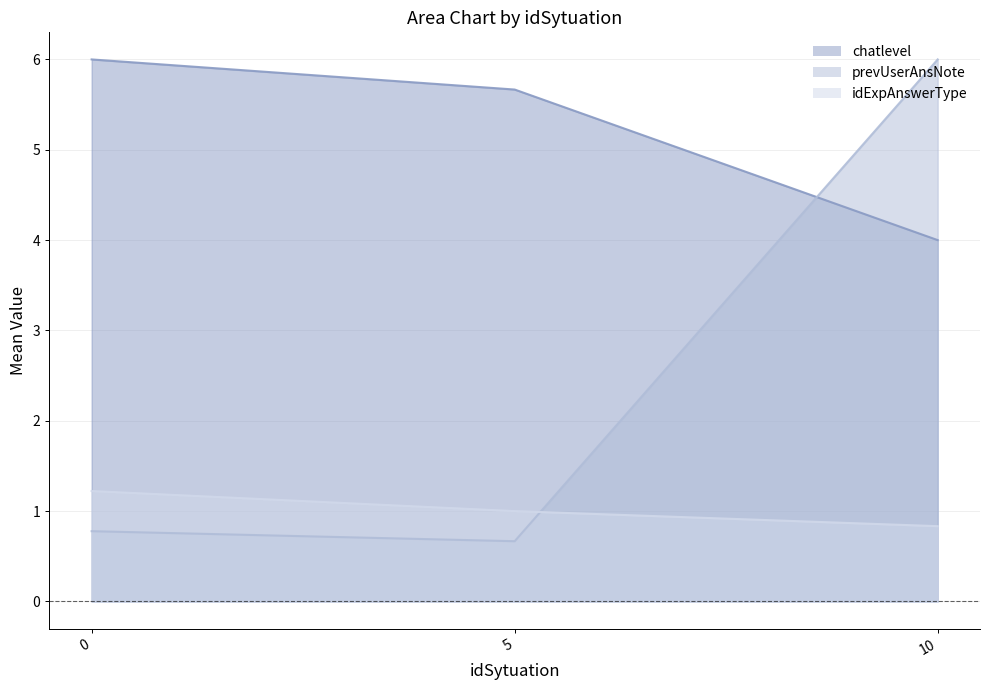

What is the value of the prevUserAnsNote point at the 3rd from the left?

6.0